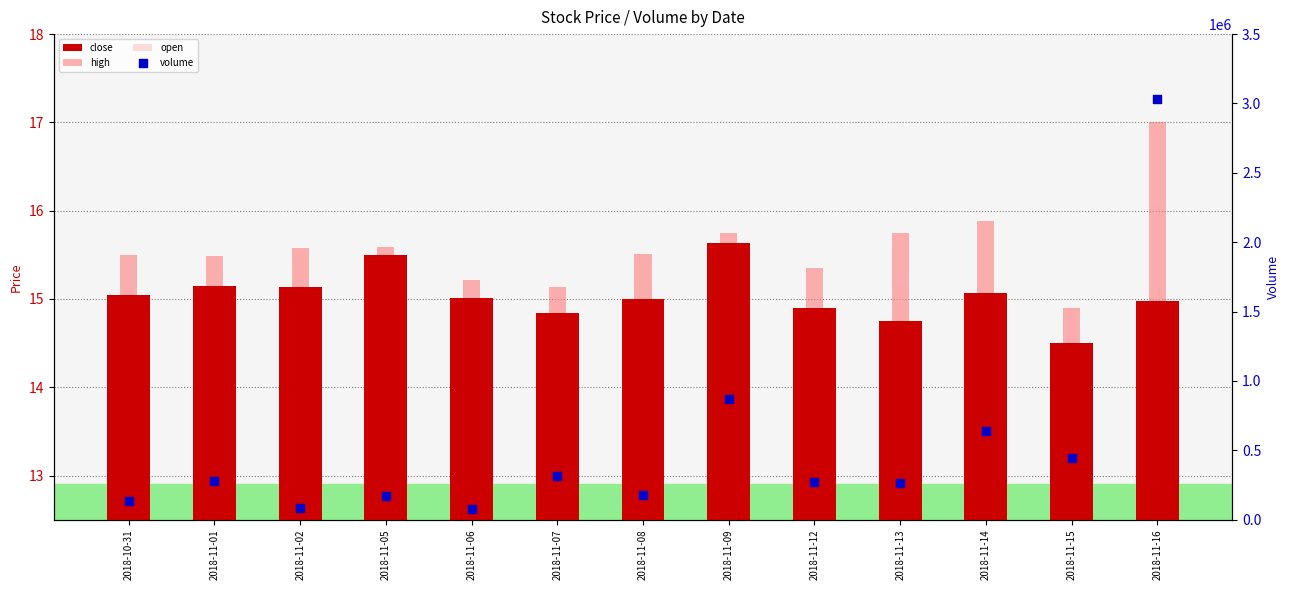

Is the value of volume at 2018-11-15 greater than the value of high at 2018-11-06?

Yes